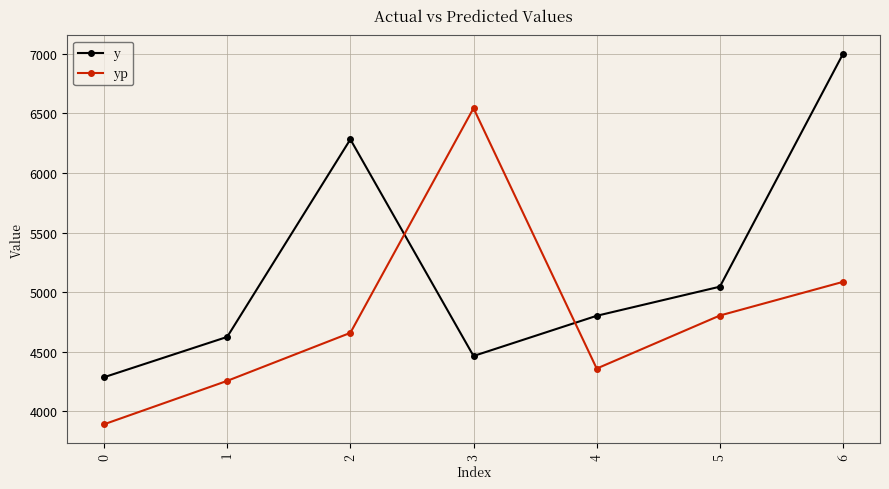

Where does the yp series first go above 4658?

2